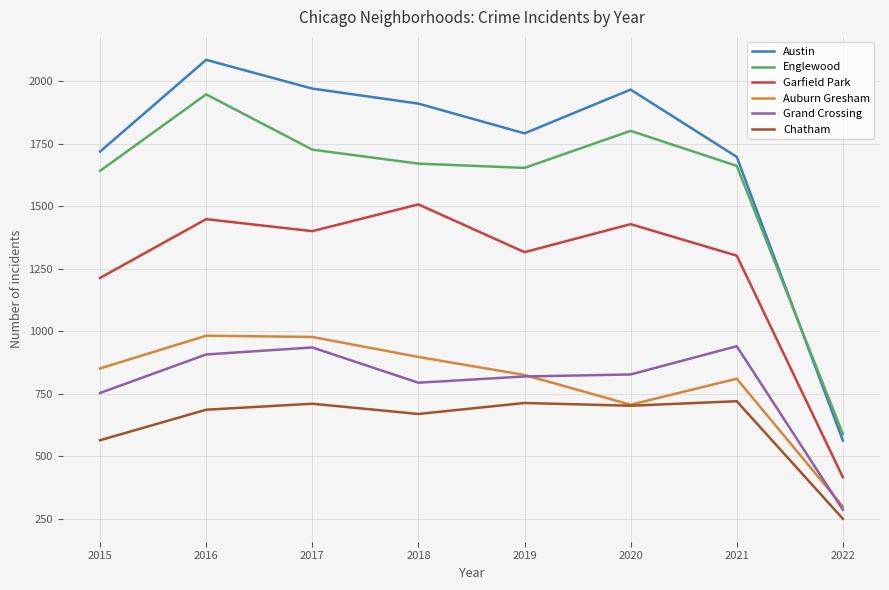

True or false: Auburn Gresham has more than 1 points higher than both neighbors.

True